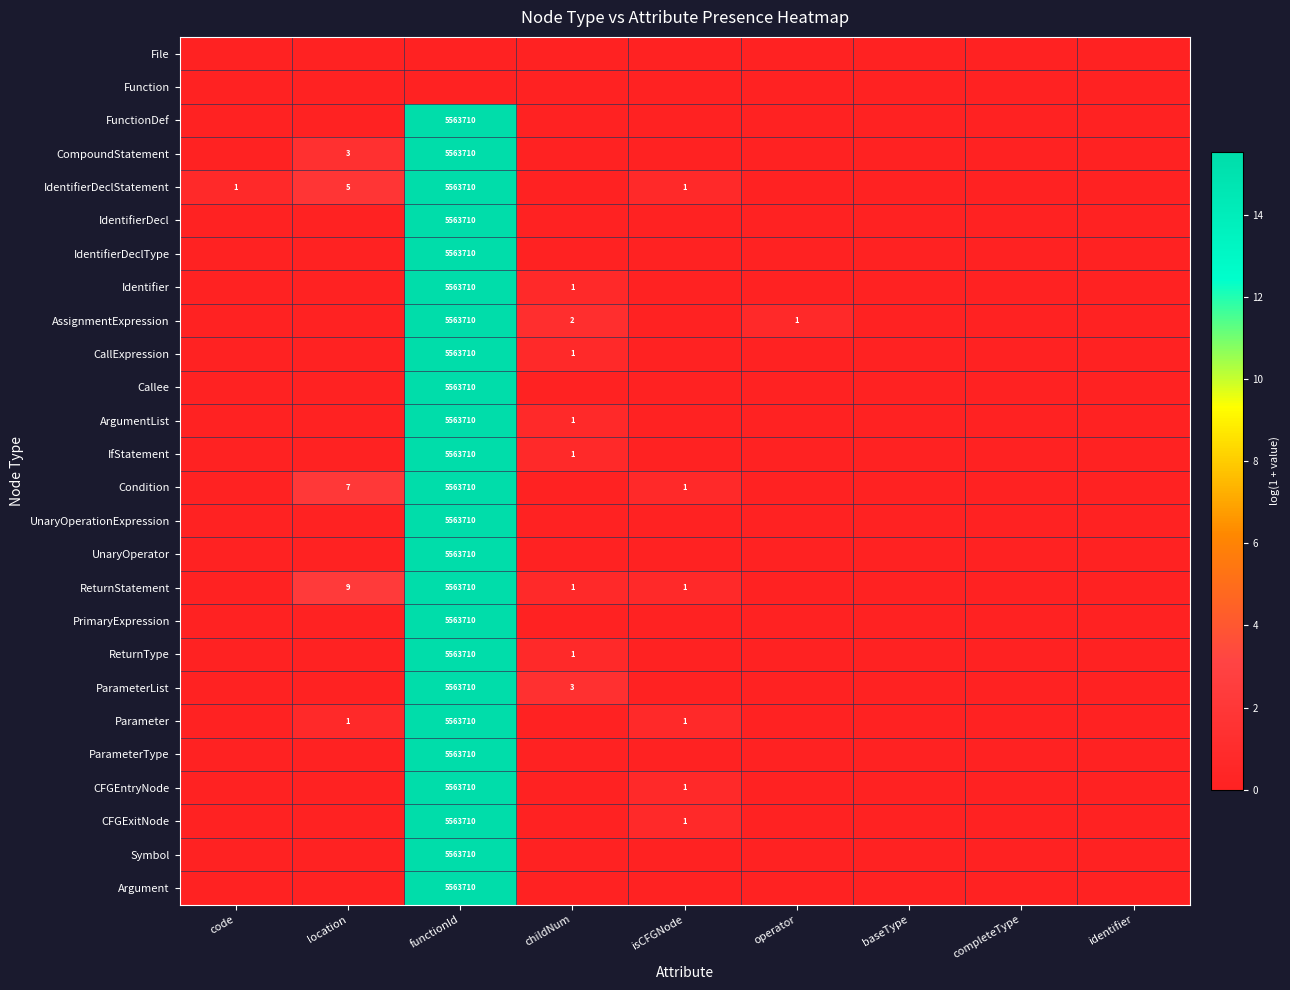

How many data points in PrimaryExpression are above 0?

1